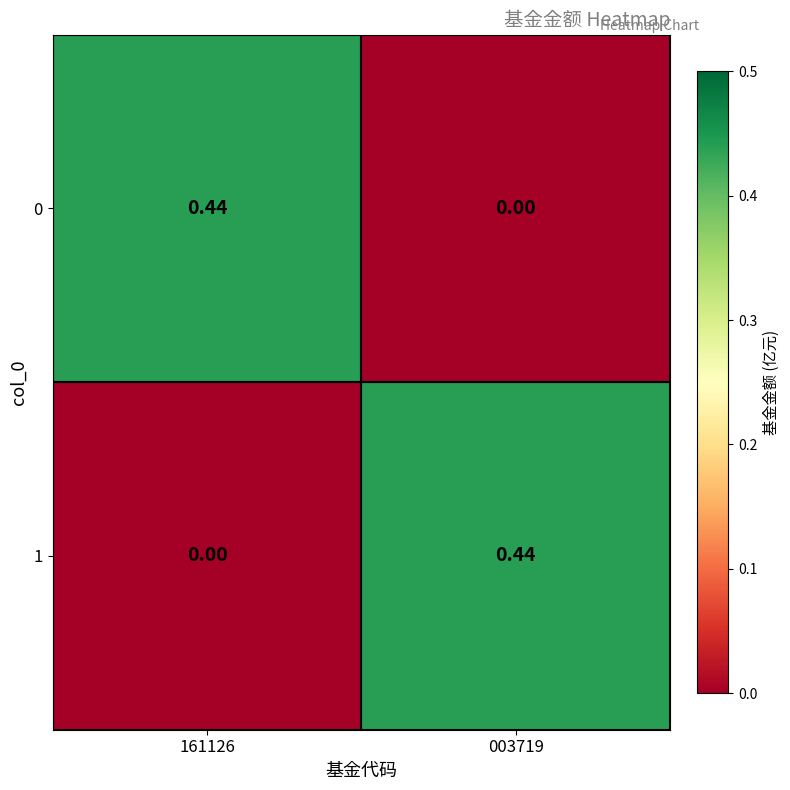

Reading left to right, list all the values displayed in this chart.

0: 161126=0.4	003719=0.0
1: 161126=0.0	003719=0.4